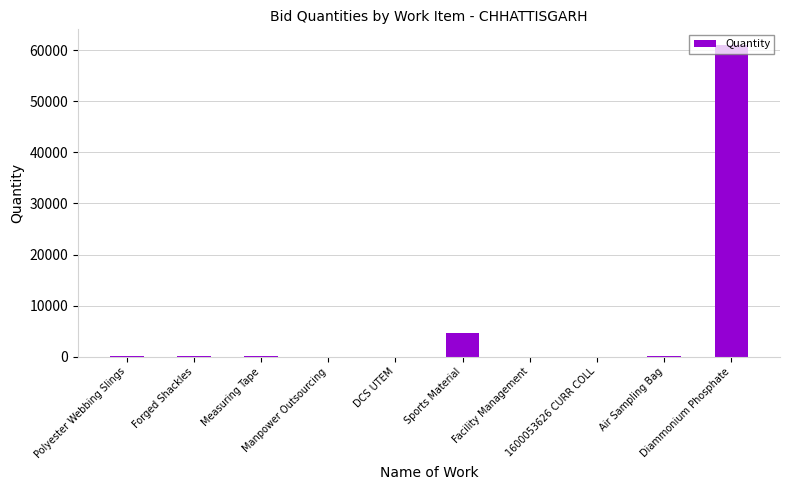

Is it true that the value at 1600053626 CURR COLL is 24?

True